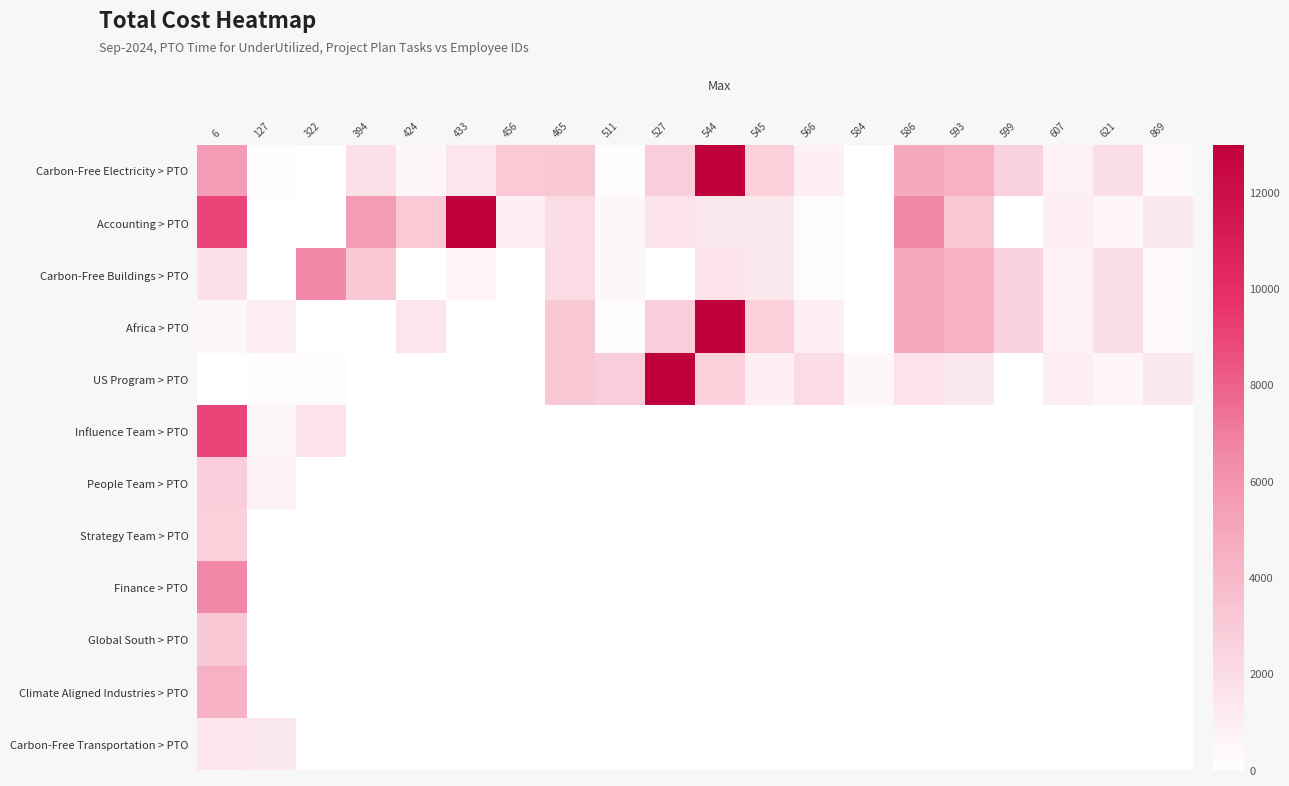

Between 394 and 869, which series saw the biggest shift?

Accounting > PTO